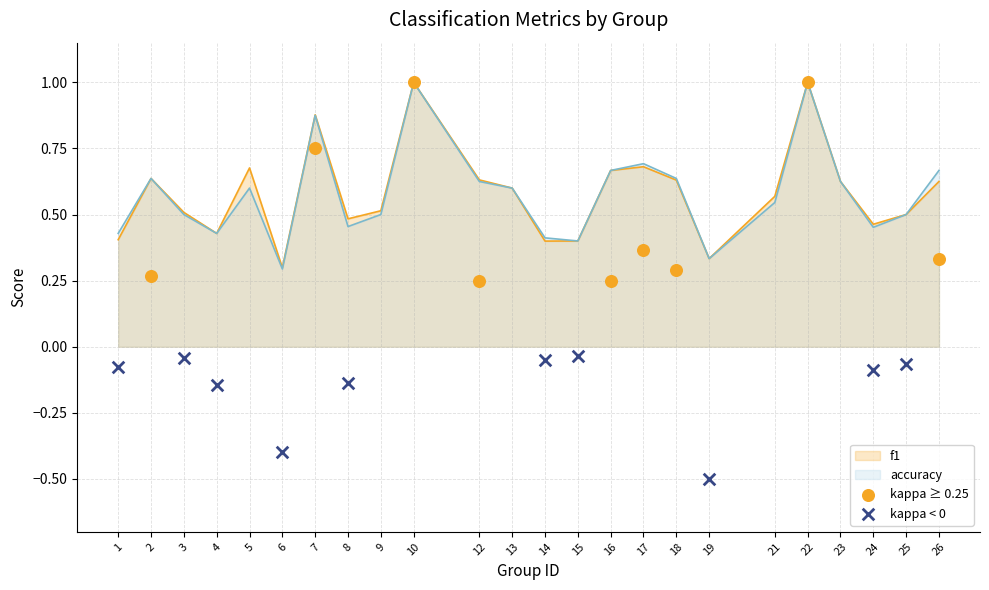

At which category is the sum across all series the highest?

10